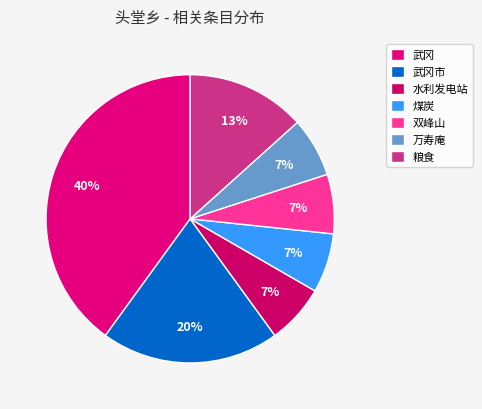

Is it true that 粮食 is 13% of the pie?

True